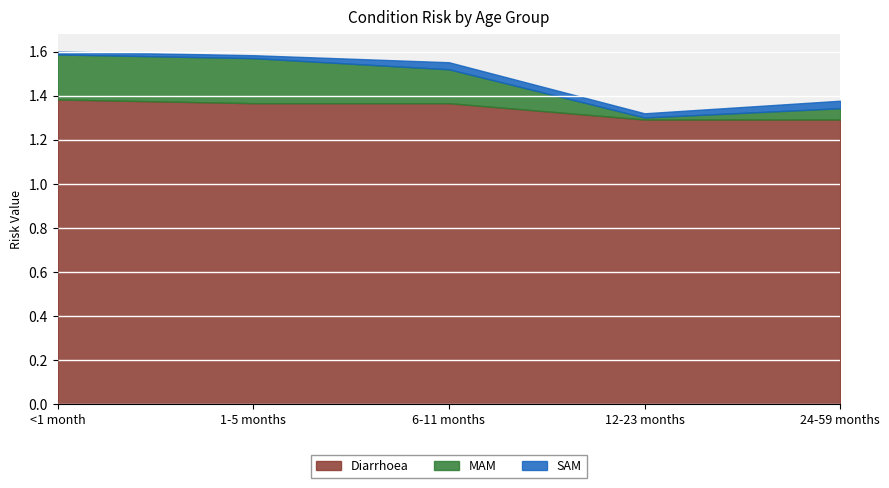

What is the difference between the MAM values at <1 month and 12-23 months?

0.2